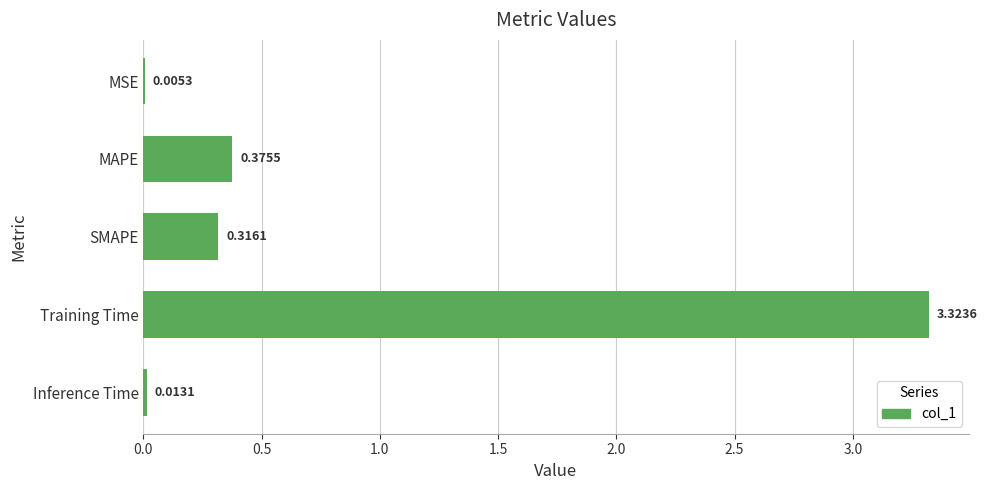

What is the change in value from MSE to SMAPE?

+0.3